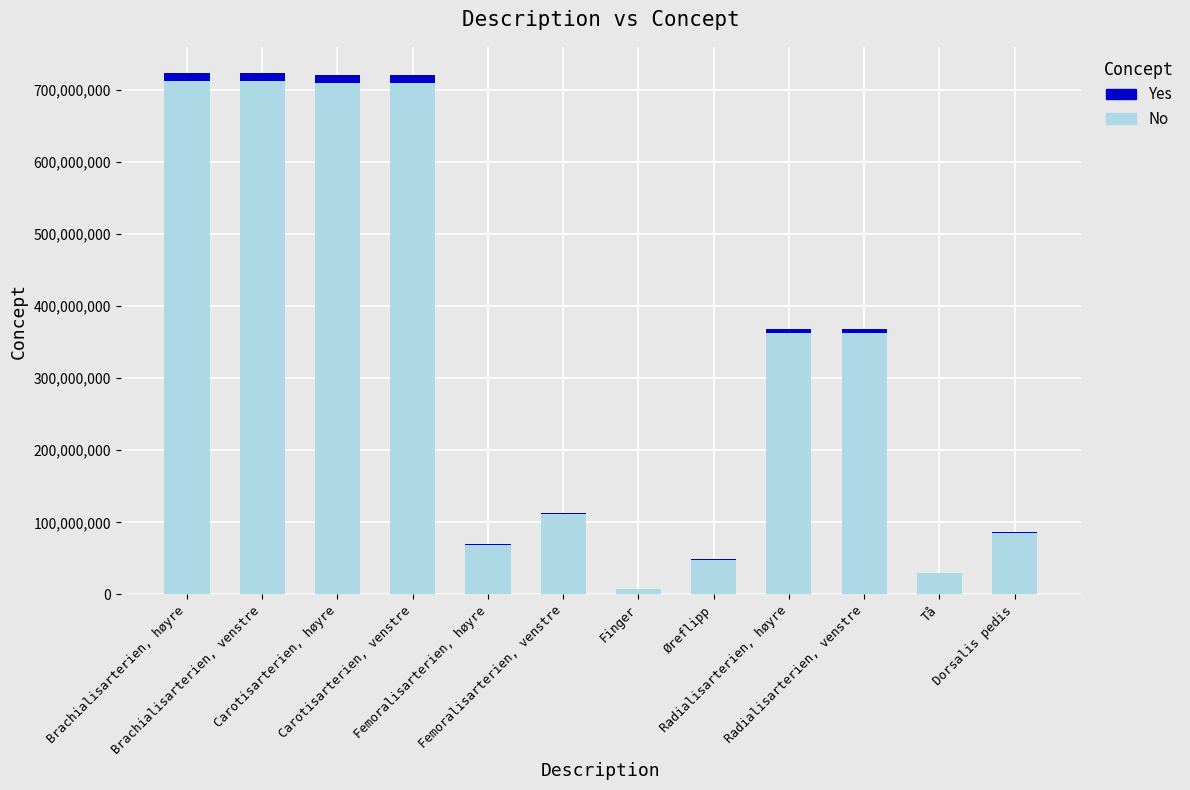

How many series are shown in this chart?

2